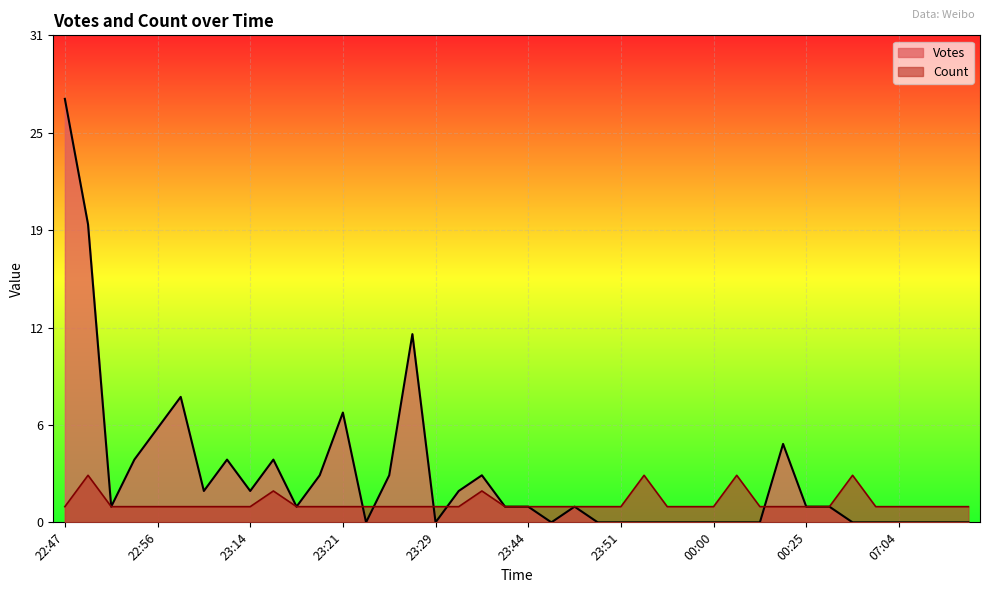

Which series has the widest spread of values?

Votes